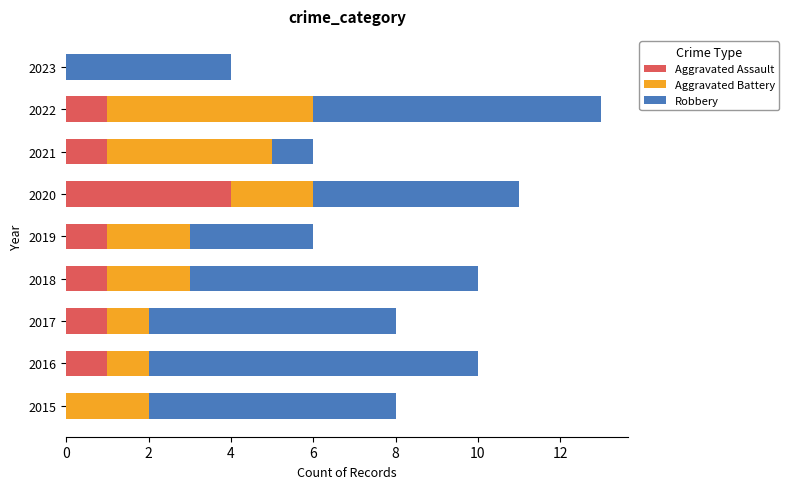

At which category is the sum across all series the highest?

2022